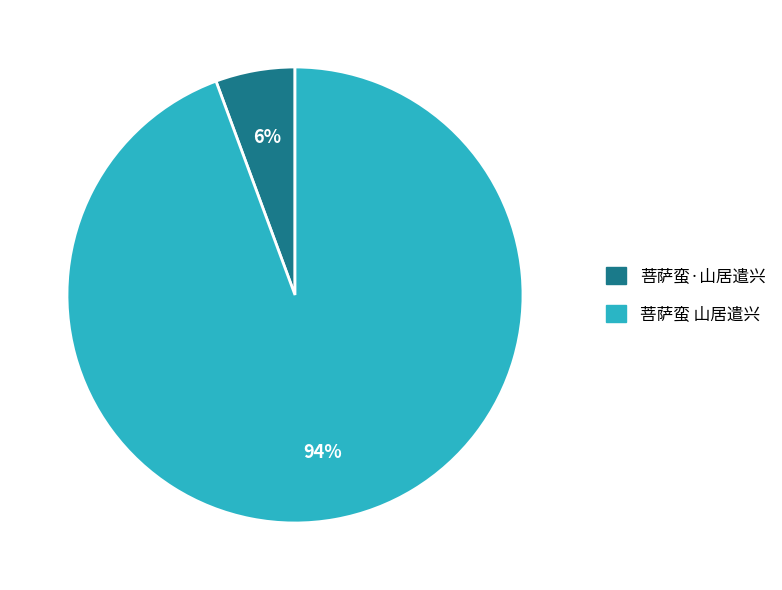

Do 菩萨蛮·山居遣兴 and 菩萨蛮 山居遣兴 together represent more than half of the pie?

Yes